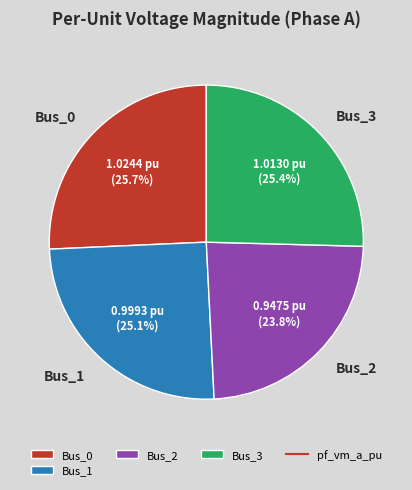

Count the number of slices in the pie.

4